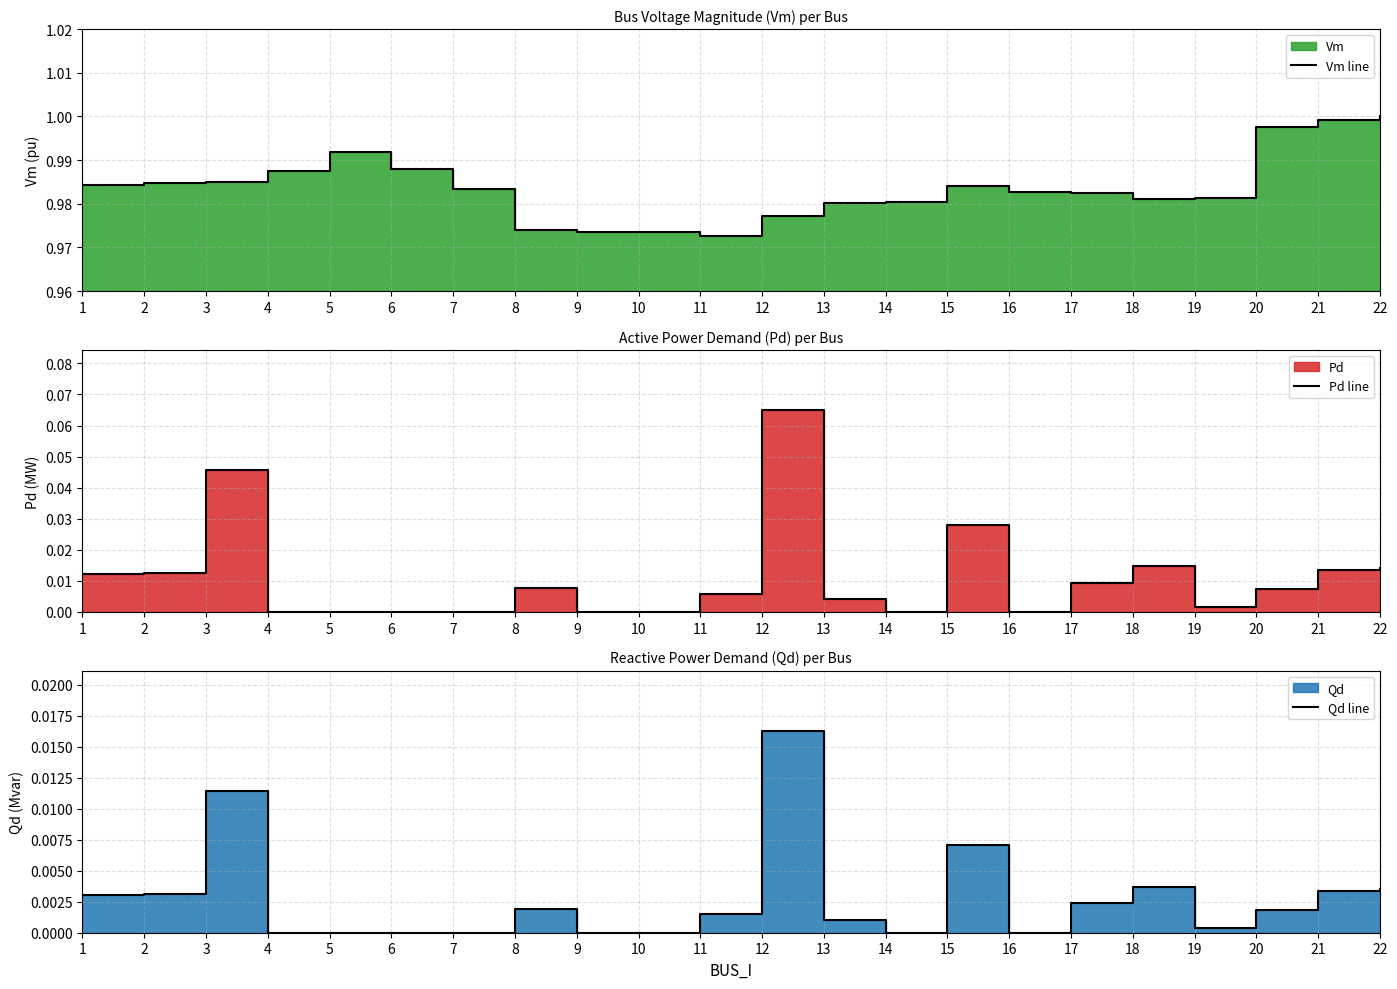

Does the chart have visible grid lines?

Yes